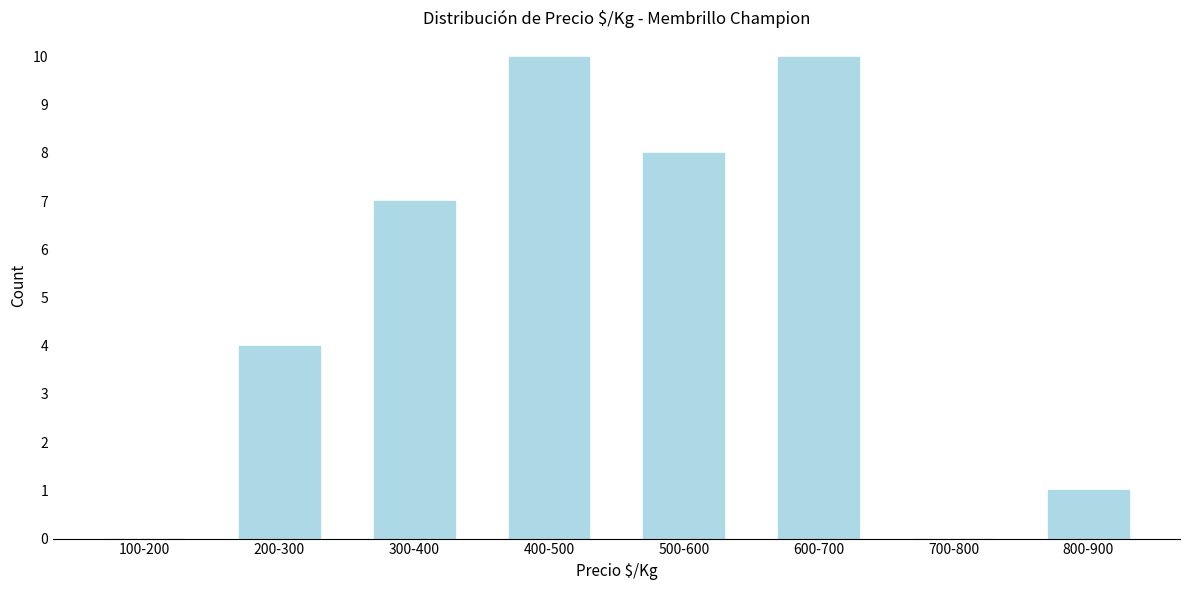

Reading right to left, what are all the values shown in this chart?

800-900=1	700-800=0	600-700=10	500-600=8	400-500=10	300-400=7	200-300=4	100-200=0